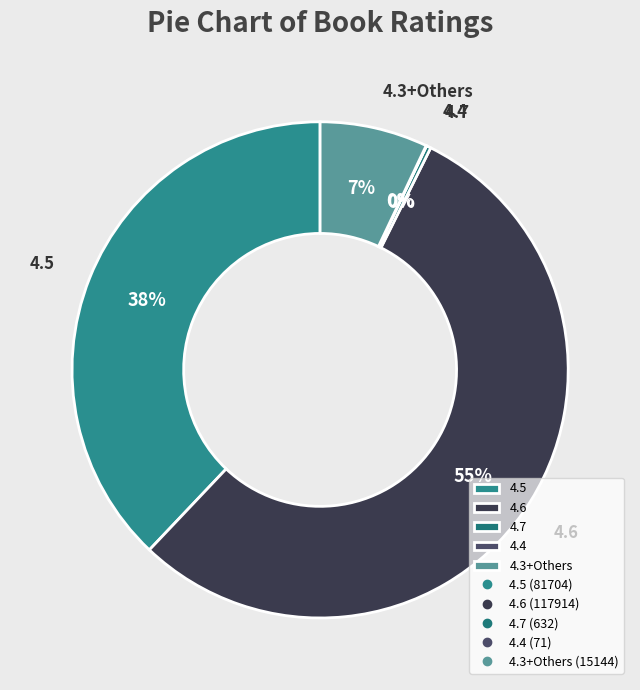

Do 4.3+Others and 4.7 together represent more than half of the pie?

No